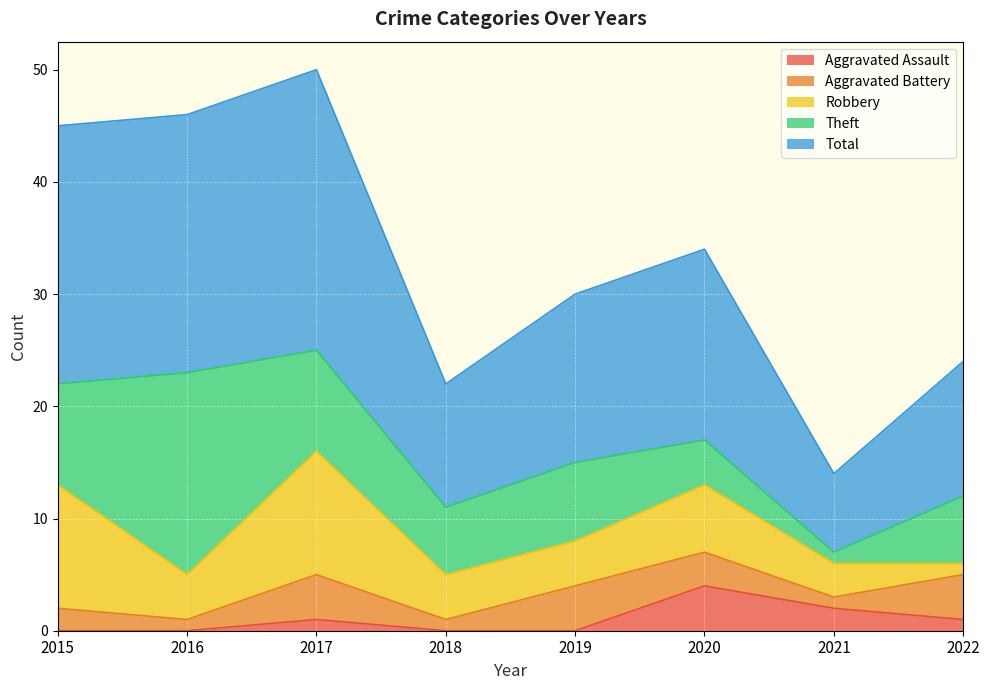

Reading right to left, transcribe all the data shown in this chart.

Aggravated Assault: 1	2	4	0	0	1	0	0
Aggravated Battery: 4	1	3	4	1	4	1	2
Robbery: 1	3	6	4	4	11	4	11
Theft: 6	1	4	7	6	9	18	9
Total: 12	7	17	15	11	25	23	23